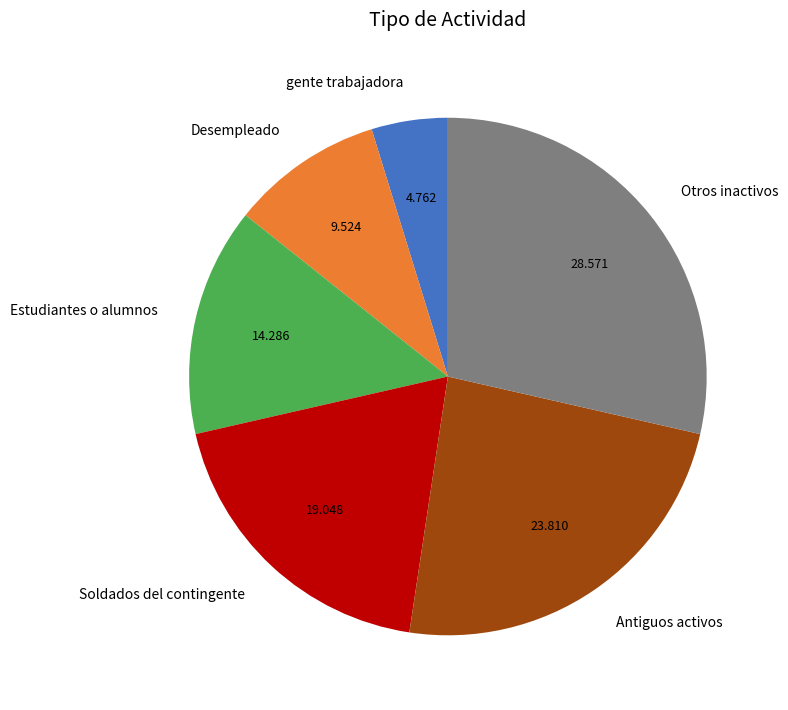

Does any single category account for the majority?

No